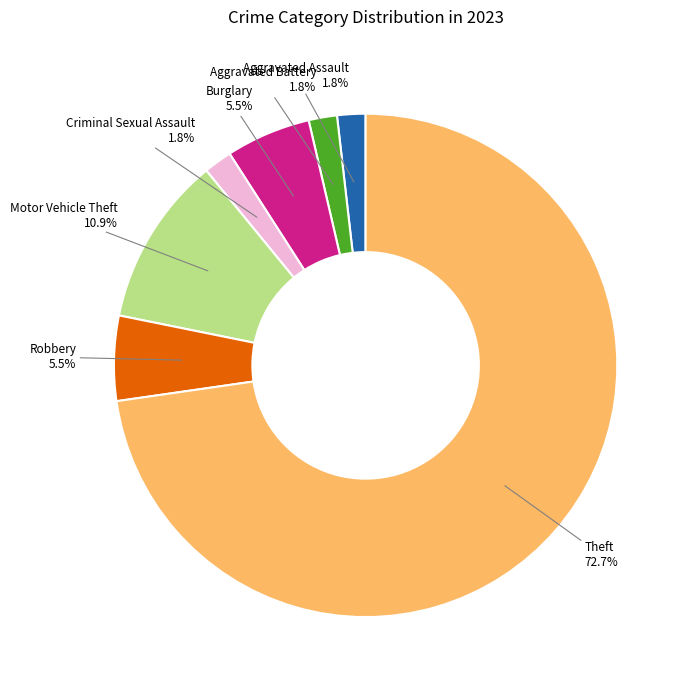

True or false: Aggravated Assault accounts for 7% of the total.

False